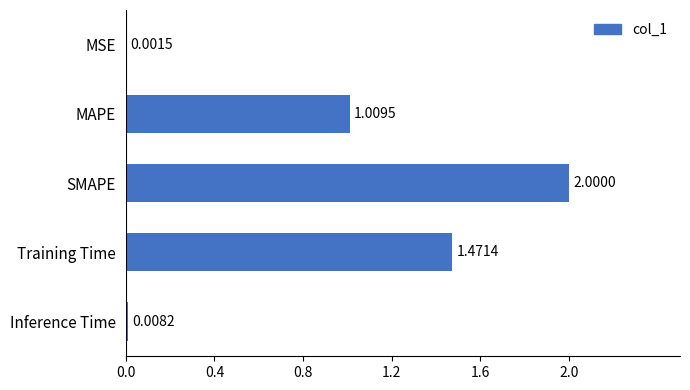

Where is the data nearest to the value 1?

MAPE